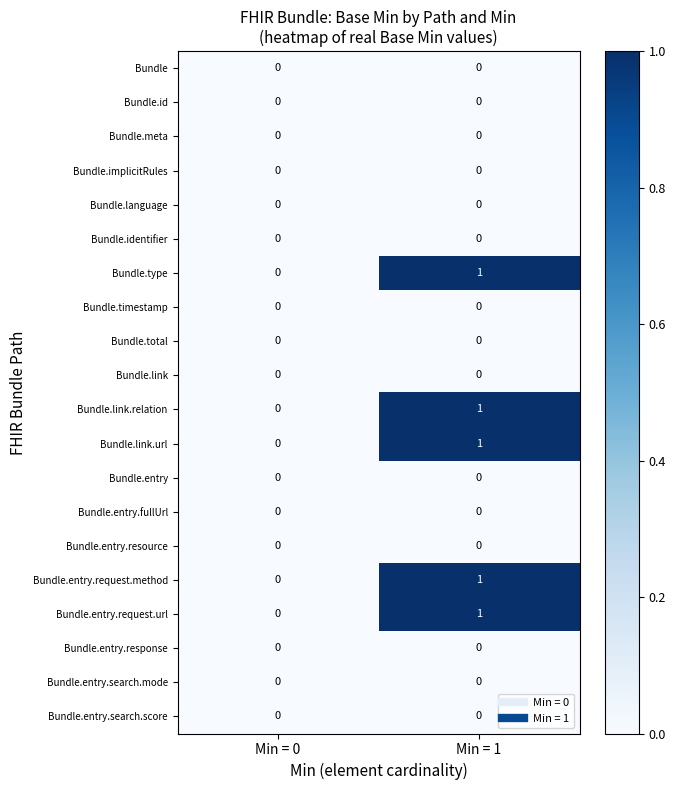

The value of Bundle.id at Min = 1 is 0. True or false?

True